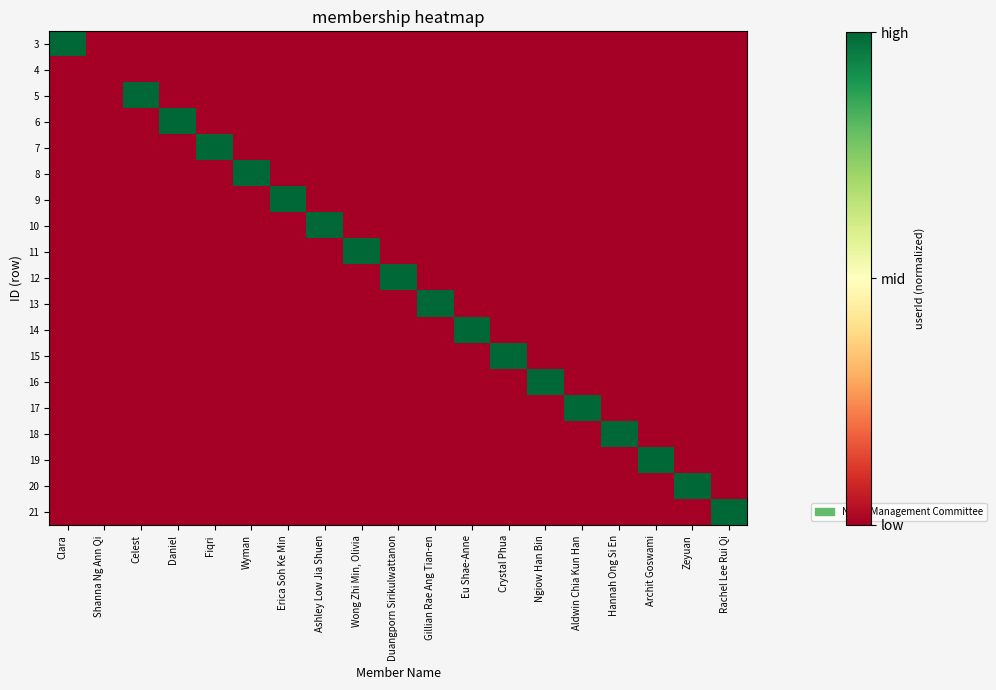

Which has a higher value, Duangporn Sirikulwattanon or Erica Soh Ke Min?

Duangporn Sirikulwattanon